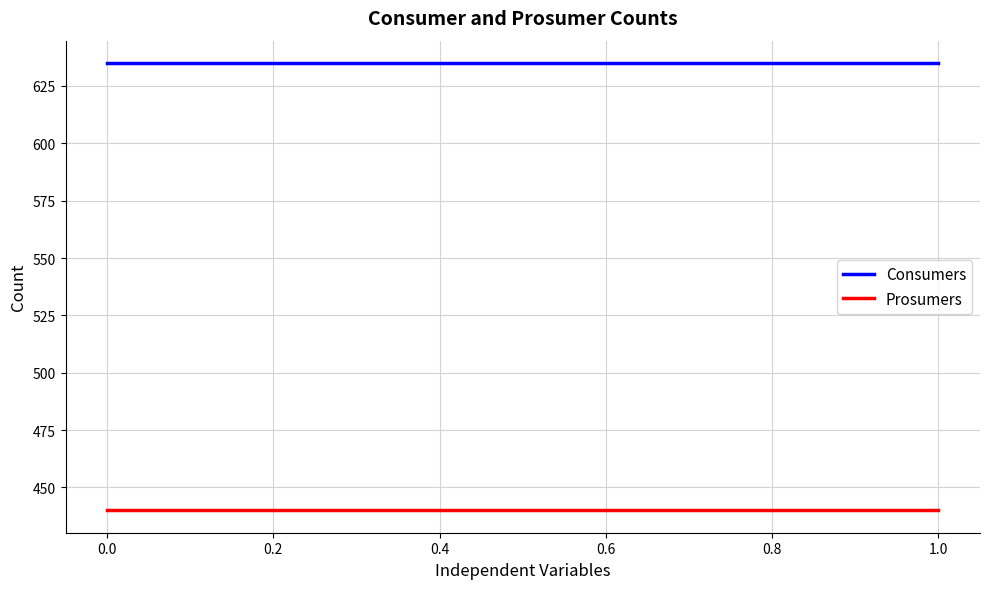

True or false: Consumers and Prosumers intersect in this chart.

False